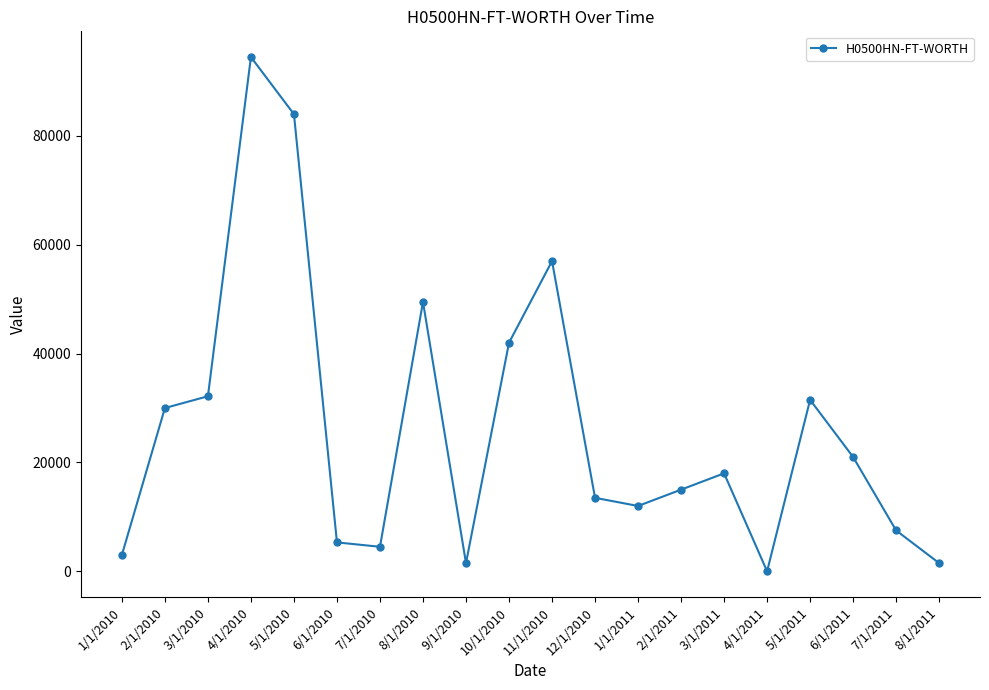

True or false: the data shows 94499.9 at 4/1/2010.

True